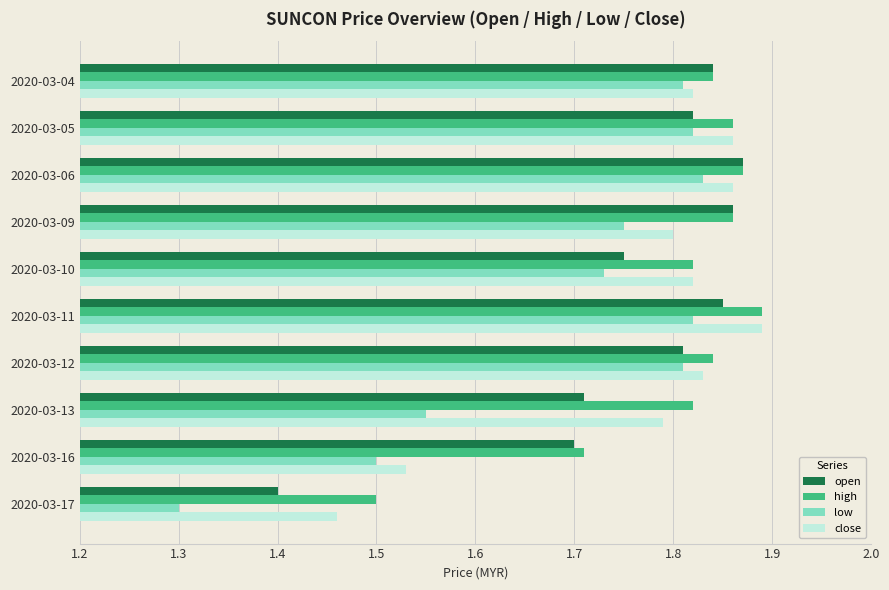

At which category does the chart reach its peak across all series?

2020-03-11